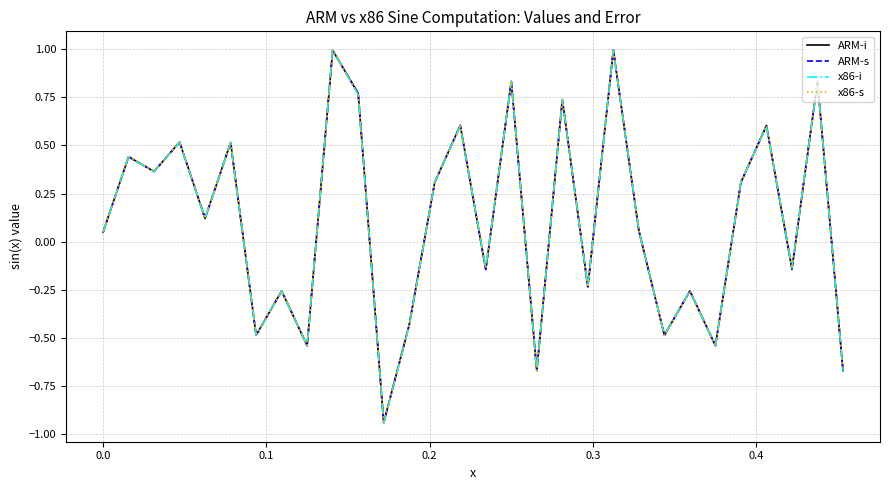

Does the chart have visible grid lines?

Yes